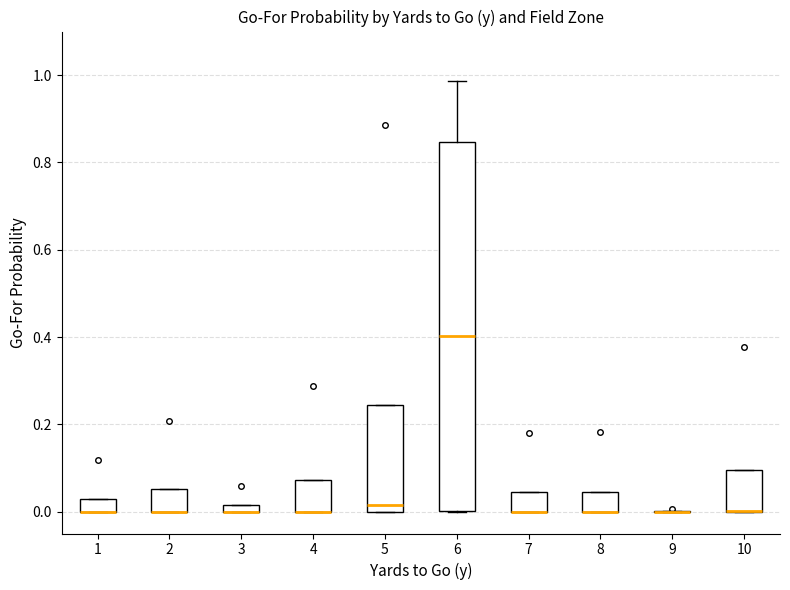

Where is the lower edge of the box at x = 1 on the y-axis? The values are not printed on the chart, so give them approximately, as read against the axis.

0.00